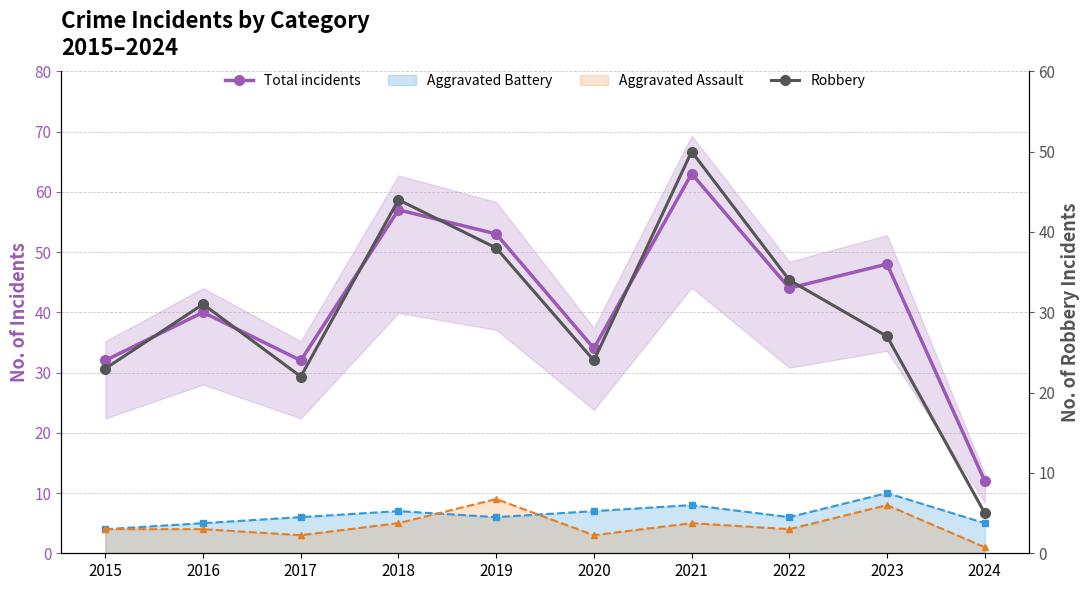

At which label is Total incidents closest to 37?

2016